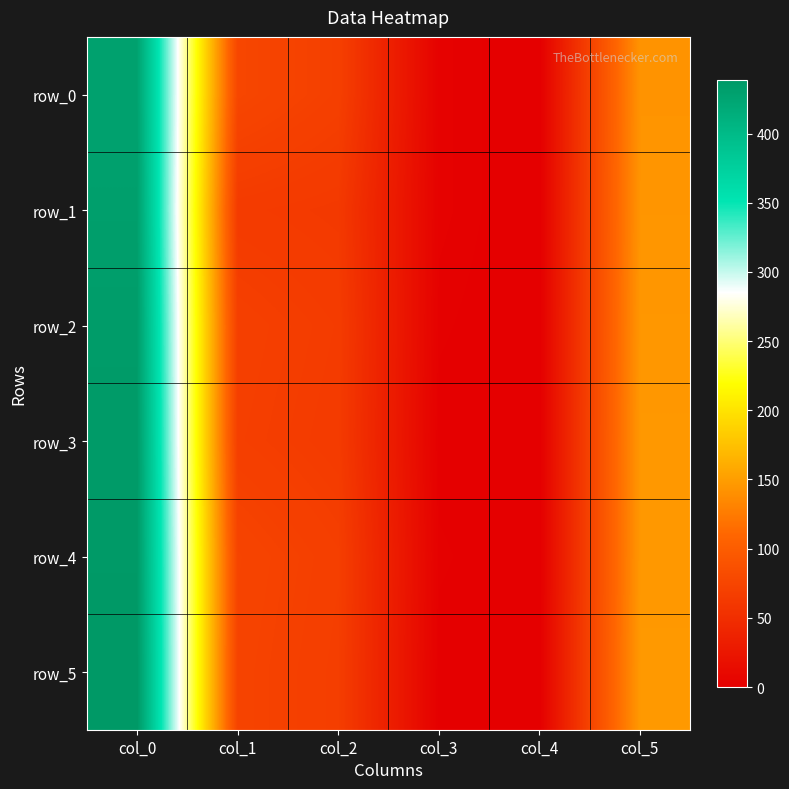

List the series in order of their peak value, highest first.

row_5, row_4, row_3, row_2, row_1, row_0